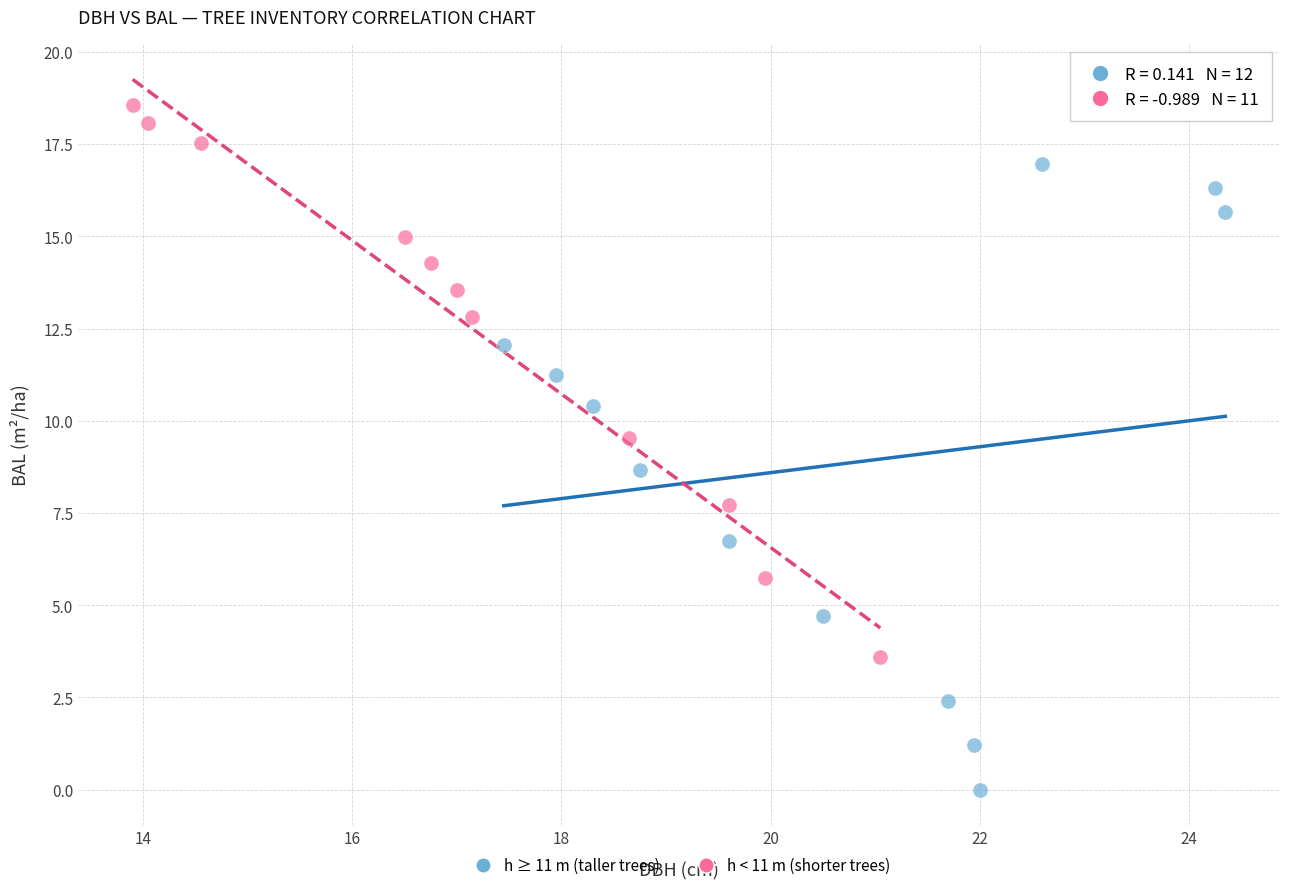

Which series contains the highest Y value?

h < 11 m (shorter trees)